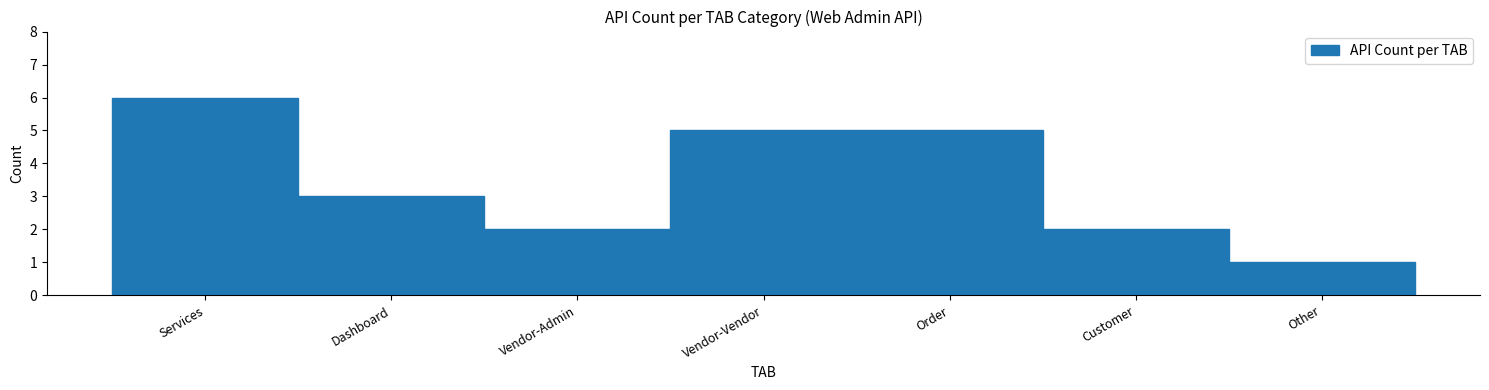

Reading left to right, what are all the values shown in this chart?

6	3	2	5	5	2	1